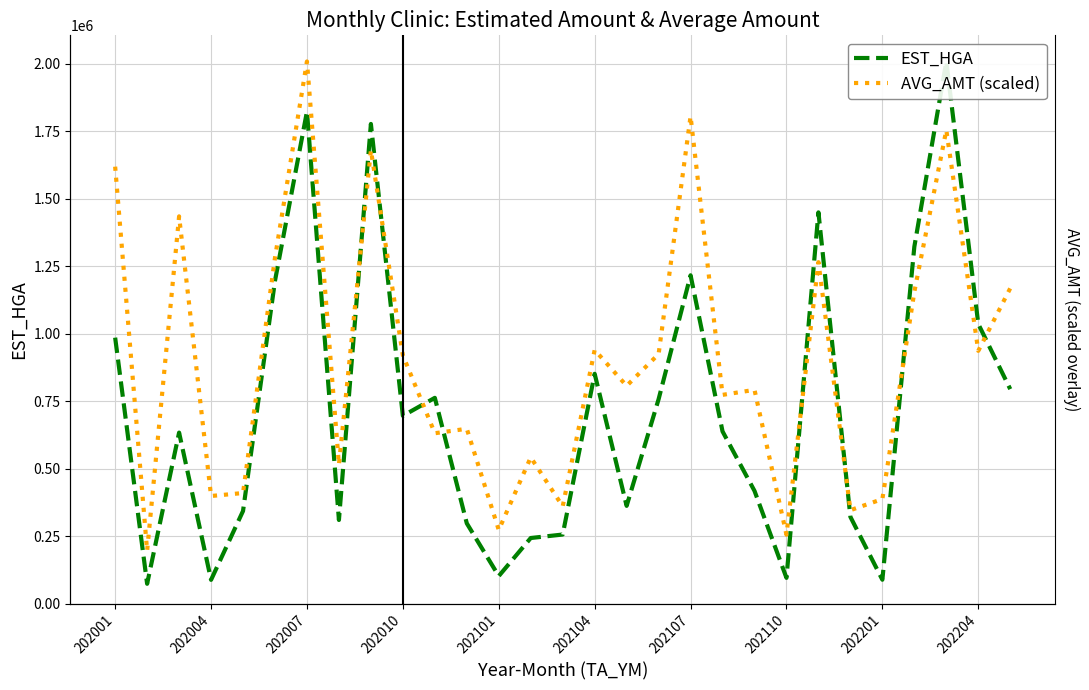

True or false: EST_HGA has a value of 88905.0 at 202201.

True